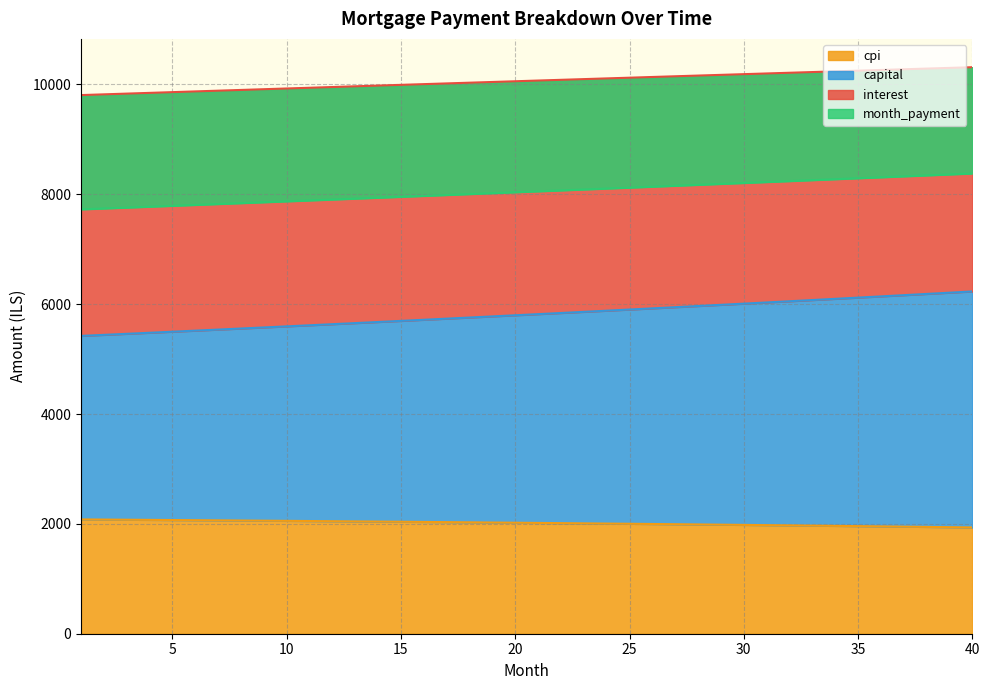

Between 21 and 24, which series saw the biggest shift?

capital